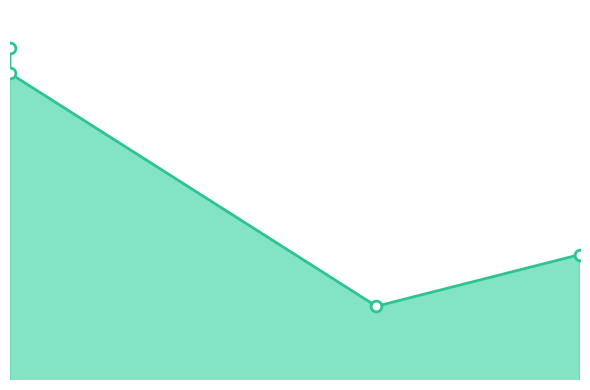

Between 2024-01-01 and 2024-02-06, which is larger?

2024-01-01